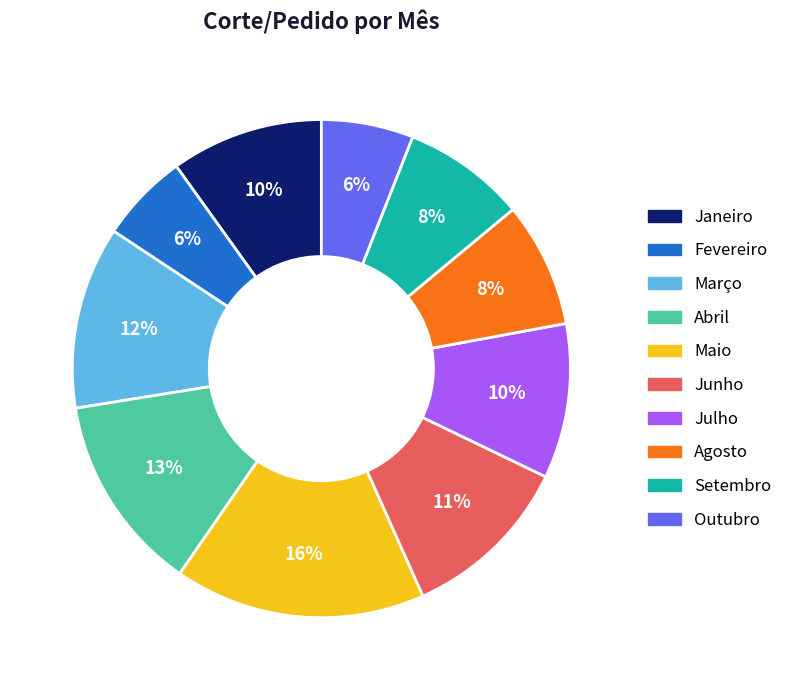

Count the number of slices in the pie.

10